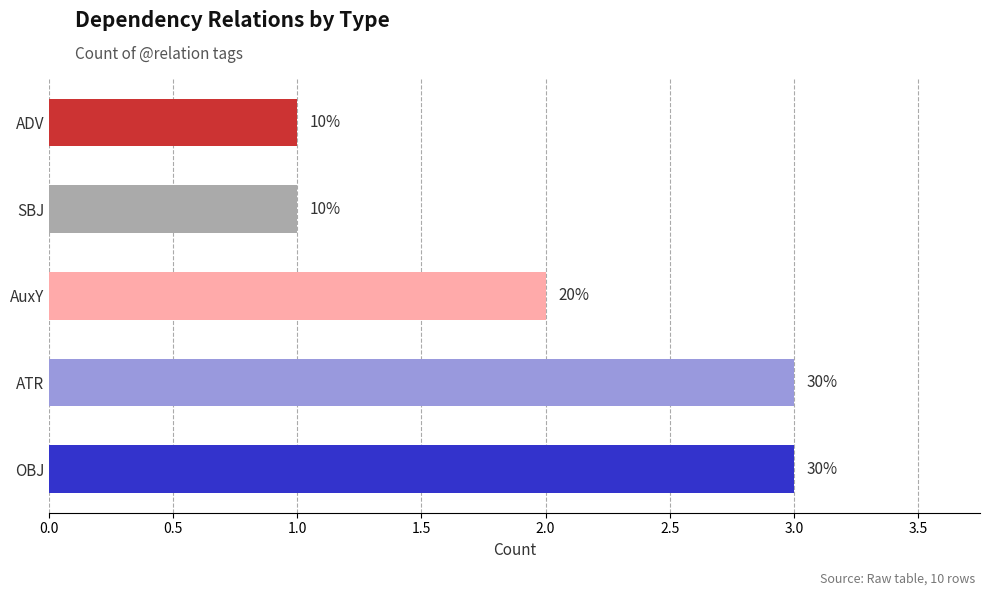

Does the chart contain any negative values?

No